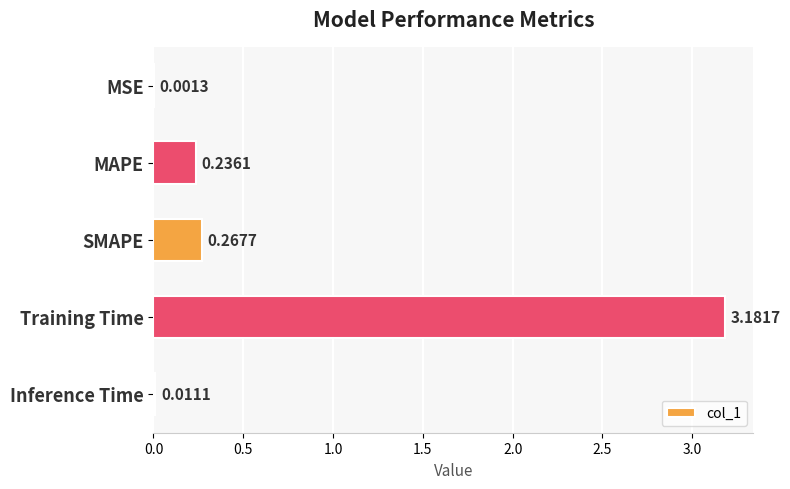

What is the sum of all values?

3.7